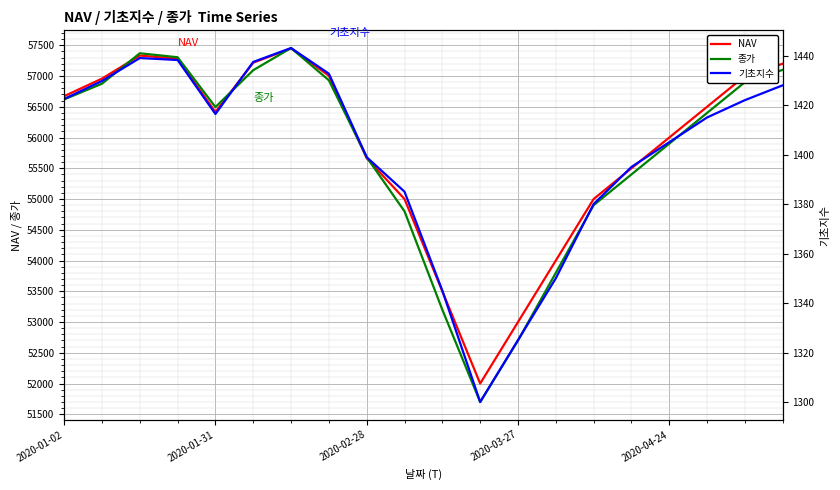

Reading right to left, transcribe all the data shown in this chart.

NAV: 57200.0	57000.0	56500.0	56000.0	55500.0	55000.0	54000.0	53000.0	52000.0	53500.0	55000.0	55663.9	57004.9	57449.2	57216.7	56415.4	57281.1	57332.5	56957.6	56672.0
종가: 57100.0	56900.0	56400.0	55900.0	55400.0	54900.0	53800.0	52700.0	51700.0	53200.0	54800.0	55680.0	56930.0	57455.0	57095.0	56495.0	57305.0	57370.0	56875.0	56620.0
기초지수: 1428.0	1422.0	1415.0	1405.0	1395.0	1380.0	1350.0	1325.0	1300.0	1345.0	1385.0	1399.0	1432.7	1443.1	1437.4	1416.4	1438.2	1439.0	1429.7	1422.5